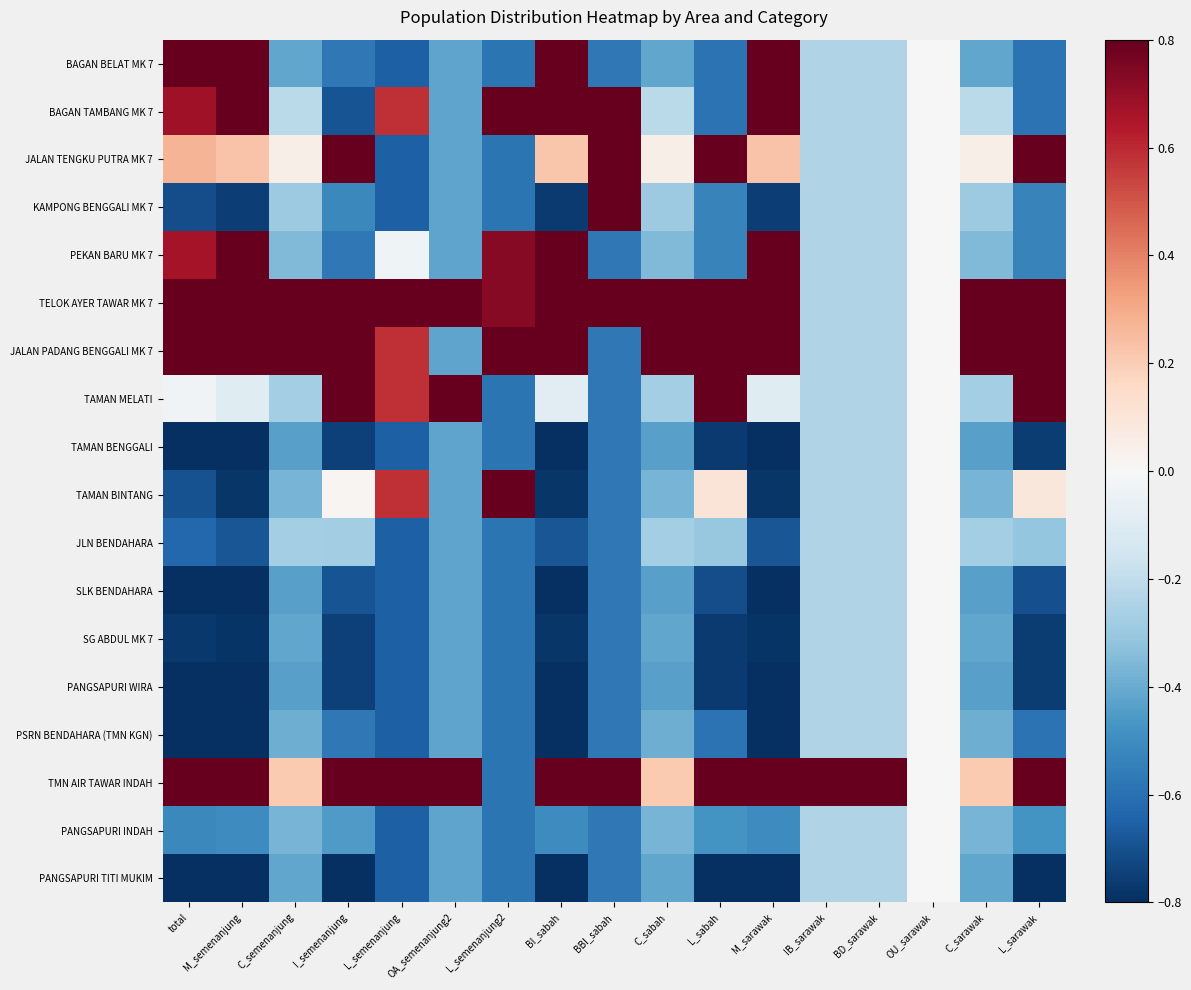

Reading left to right, what are all the values shown in this chart?

BAGAN BELAT MK 7: total=0.8	M_semenanjung=0.8	C_semenanjung=-0.4	I_semenanjung=-0.6	L_semenanjung=-0.7	OA_semenanjung2=-0.4	L_semenanjung2=-0.6	BI_sabah=0.8	BBI_sabah=-0.6	C_sabah=-0.4	L_sabah=-0.6	M_sarawak=0.8	IB_sarawak=-0.2	BD_sarawak=-0.2	OU_sarawak=0.0	C_sarawak=-0.4	L_sarawak=-0.6
BAGAN TAMBANG MK 7: total=0.7	M_semenanjung=0.8	C_semenanjung=-0.2	I_semenanjung=-0.7	L_semenanjung=0.6	OA_semenanjung2=-0.4	L_semenanjung2=0.8	BI_sabah=0.8	BBI_sabah=0.8	C_sabah=-0.2	L_sabah=-0.6	M_sarawak=0.8	IB_sarawak=-0.2	BD_sarawak=-0.2	OU_sarawak=0.0	C_sarawak=-0.2	L_sarawak=-0.6
JALAN TENGKU PUTRA MK 7: total=0.3	M_semenanjung=0.2	C_semenanjung=0.0	I_semenanjung=0.8	L_semenanjung=-0.7	OA_semenanjung2=-0.4	L_semenanjung2=-0.6	BI_sabah=0.2	BBI_sabah=0.8	C_sabah=0.0	L_sabah=0.8	M_sarawak=0.2	IB_sarawak=-0.2	BD_sarawak=-0.2	OU_sarawak=0.0	C_sarawak=0.0	L_sarawak=0.8
KAMPONG BENGGALI MK 7: total=-0.7	M_semenanjung=-0.8	C_semenanjung=-0.3	I_semenanjung=-0.5	L_semenanjung=-0.7	OA_semenanjung2=-0.4	L_semenanjung2=-0.6	BI_sabah=-0.8	BBI_sabah=0.8	C_sabah=-0.3	L_sabah=-0.5	M_sarawak=-0.8	IB_sarawak=-0.2	BD_sarawak=-0.2	OU_sarawak=0.0	C_sarawak=-0.3	L_sarawak=-0.5
PEKAN BARU MK 7: total=0.7	M_semenanjung=0.8	C_semenanjung=-0.4	I_semenanjung=-0.6	L_semenanjung=-0.0	OA_semenanjung2=-0.4	L_semenanjung2=0.7	BI_sabah=0.8	BBI_sabah=-0.6	C_sabah=-0.4	L_sabah=-0.5	M_sarawak=0.8	IB_sarawak=-0.2	BD_sarawak=-0.2	OU_sarawak=0.0	C_sarawak=-0.4	L_sarawak=-0.5
TELOK AYER TAWAR MK 7: total=0.8	M_semenanjung=0.8	C_semenanjung=0.8	I_semenanjung=0.8	L_semenanjung=0.8	OA_semenanjung2=0.8	L_semenanjung2=0.7	BI_sabah=0.8	BBI_sabah=0.8	C_sabah=0.8	L_sabah=0.8	M_sarawak=0.8	IB_sarawak=-0.2	BD_sarawak=-0.2	OU_sarawak=0.0	C_sarawak=0.8	L_sarawak=0.8
JALAN PADANG BENGGALI MK 7: total=0.8	M_semenanjung=0.8	C_semenanjung=0.8	I_semenanjung=0.8	L_semenanjung=0.6	OA_semenanjung2=-0.4	L_semenanjung2=0.8	BI_sabah=0.8	BBI_sabah=-0.6	C_sabah=0.8	L_sabah=0.8	M_sarawak=0.8	IB_sarawak=-0.2	BD_sarawak=-0.2	OU_sarawak=0.0	C_sarawak=0.8	L_sarawak=0.8
TAMAN MELATI: total=-0.0	M_semenanjung=-0.1	C_semenanjung=-0.3	I_semenanjung=0.8	L_semenanjung=0.6	OA_semenanjung2=0.8	L_semenanjung2=-0.6	BI_sabah=-0.1	BBI_sabah=-0.6	C_sabah=-0.3	L_sabah=0.8	M_sarawak=-0.1	IB_sarawak=-0.2	BD_sarawak=-0.2	OU_sarawak=0.0	C_sarawak=-0.3	L_sarawak=0.8
TAMAN BENGGALI: total=-0.8	M_semenanjung=-0.8	C_semenanjung=-0.4	I_semenanjung=-0.7	L_semenanjung=-0.7	OA_semenanjung2=-0.4	L_semenanjung2=-0.6	BI_sabah=-0.8	BBI_sabah=-0.6	C_sabah=-0.4	L_sabah=-0.8	M_sarawak=-0.8	IB_sarawak=-0.2	BD_sarawak=-0.2	OU_sarawak=0.0	C_sarawak=-0.4	L_sarawak=-0.8
TAMAN BINTANG: total=-0.7	M_semenanjung=-0.8	C_semenanjung=-0.4	I_semenanjung=0.0	L_semenanjung=0.6	OA_semenanjung2=-0.4	L_semenanjung2=0.8	BI_sabah=-0.8	BBI_sabah=-0.6	C_sabah=-0.4	L_sabah=0.1	M_sarawak=-0.8	IB_sarawak=-0.2	BD_sarawak=-0.2	OU_sarawak=0.0	C_sarawak=-0.4	L_sarawak=0.1
JLN BENDAHARA: total=-0.6	M_semenanjung=-0.7	C_semenanjung=-0.3	I_semenanjung=-0.3	L_semenanjung=-0.7	OA_semenanjung2=-0.4	L_semenanjung2=-0.6	BI_sabah=-0.7	BBI_sabah=-0.6	C_sabah=-0.3	L_sabah=-0.3	M_sarawak=-0.7	IB_sarawak=-0.2	BD_sarawak=-0.2	OU_sarawak=0.0	C_sarawak=-0.3	L_sarawak=-0.3
SLK BENDAHARA: total=-0.8	M_semenanjung=-0.8	C_semenanjung=-0.4	I_semenanjung=-0.7	L_semenanjung=-0.7	OA_semenanjung2=-0.4	L_semenanjung2=-0.6	BI_sabah=-0.8	BBI_sabah=-0.6	C_sabah=-0.4	L_sabah=-0.7	M_sarawak=-0.8	IB_sarawak=-0.2	BD_sarawak=-0.2	OU_sarawak=0.0	C_sarawak=-0.4	L_sarawak=-0.7
SG ABDUL MK 7: total=-0.8	M_semenanjung=-0.8	C_semenanjung=-0.4	I_semenanjung=-0.7	L_semenanjung=-0.7	OA_semenanjung2=-0.4	L_semenanjung2=-0.6	BI_sabah=-0.8	BBI_sabah=-0.6	C_sabah=-0.4	L_sabah=-0.8	M_sarawak=-0.8	IB_sarawak=-0.2	BD_sarawak=-0.2	OU_sarawak=0.0	C_sarawak=-0.4	L_sarawak=-0.8
PANGSAPURI WIRA: total=-0.8	M_semenanjung=-0.8	C_semenanjung=-0.4	I_semenanjung=-0.7	L_semenanjung=-0.7	OA_semenanjung2=-0.4	L_semenanjung2=-0.6	BI_sabah=-0.8	BBI_sabah=-0.6	C_sabah=-0.4	L_sabah=-0.8	M_sarawak=-0.8	IB_sarawak=-0.2	BD_sarawak=-0.2	OU_sarawak=0.0	C_sarawak=-0.4	L_sarawak=-0.8
PSRN BENDAHARA (TMN KGN): total=-0.8	M_semenanjung=-0.8	C_semenanjung=-0.4	I_semenanjung=-0.6	L_semenanjung=-0.7	OA_semenanjung2=-0.4	L_semenanjung2=-0.6	BI_sabah=-0.8	BBI_sabah=-0.6	C_sabah=-0.4	L_sabah=-0.6	M_sarawak=-0.8	IB_sarawak=-0.2	BD_sarawak=-0.2	OU_sarawak=0.0	C_sarawak=-0.4	L_sarawak=-0.6
TMN AIR TAWAR INDAH: total=0.8	M_semenanjung=0.8	C_semenanjung=0.2	I_semenanjung=0.8	L_semenanjung=0.8	OA_semenanjung2=0.8	L_semenanjung2=-0.6	BI_sabah=0.8	BBI_sabah=0.8	C_sabah=0.2	L_sabah=0.8	M_sarawak=0.8	IB_sarawak=0.8	BD_sarawak=0.8	OU_sarawak=0.0	C_sarawak=0.2	L_sarawak=0.8
PANGSAPURI INDAH: total=-0.5	M_semenanjung=-0.5	C_semenanjung=-0.4	I_semenanjung=-0.5	L_semenanjung=-0.7	OA_semenanjung2=-0.4	L_semenanjung2=-0.6	BI_sabah=-0.5	BBI_sabah=-0.6	C_sabah=-0.4	L_sabah=-0.5	M_sarawak=-0.5	IB_sarawak=-0.2	BD_sarawak=-0.2	OU_sarawak=0.0	C_sarawak=-0.4	L_sarawak=-0.5
PANGSAPURI TITI MUKIM: total=-0.8	M_semenanjung=-0.8	C_semenanjung=-0.4	I_semenanjung=-0.8	L_semenanjung=-0.7	OA_semenanjung2=-0.4	L_semenanjung2=-0.6	BI_sabah=-0.8	BBI_sabah=-0.6	C_sabah=-0.4	L_sabah=-0.8	M_sarawak=-0.8	IB_sarawak=-0.2	BD_sarawak=-0.2	OU_sarawak=0.0	C_sarawak=-0.4	L_sarawak=-0.8